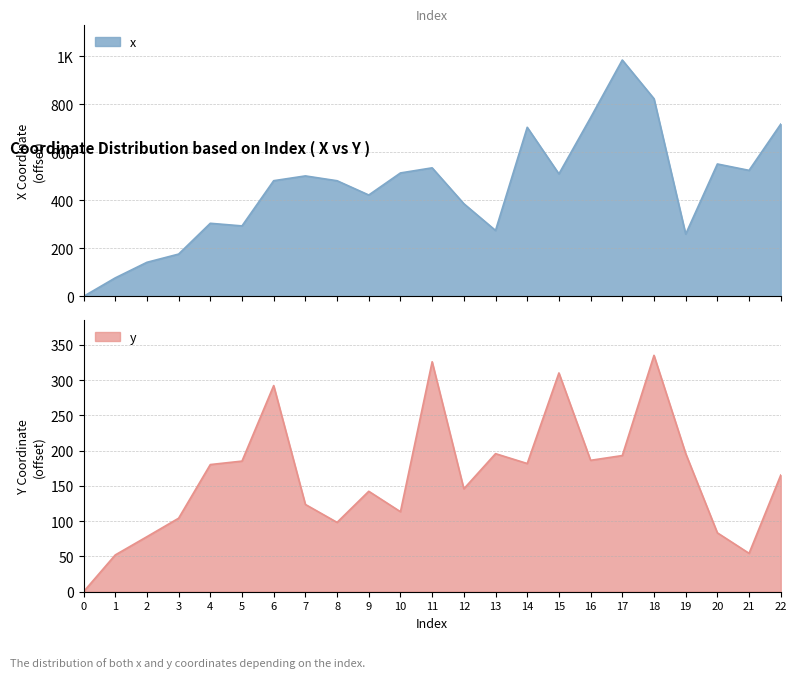

What is the difference between the highest and lowest values at 22?

552.4